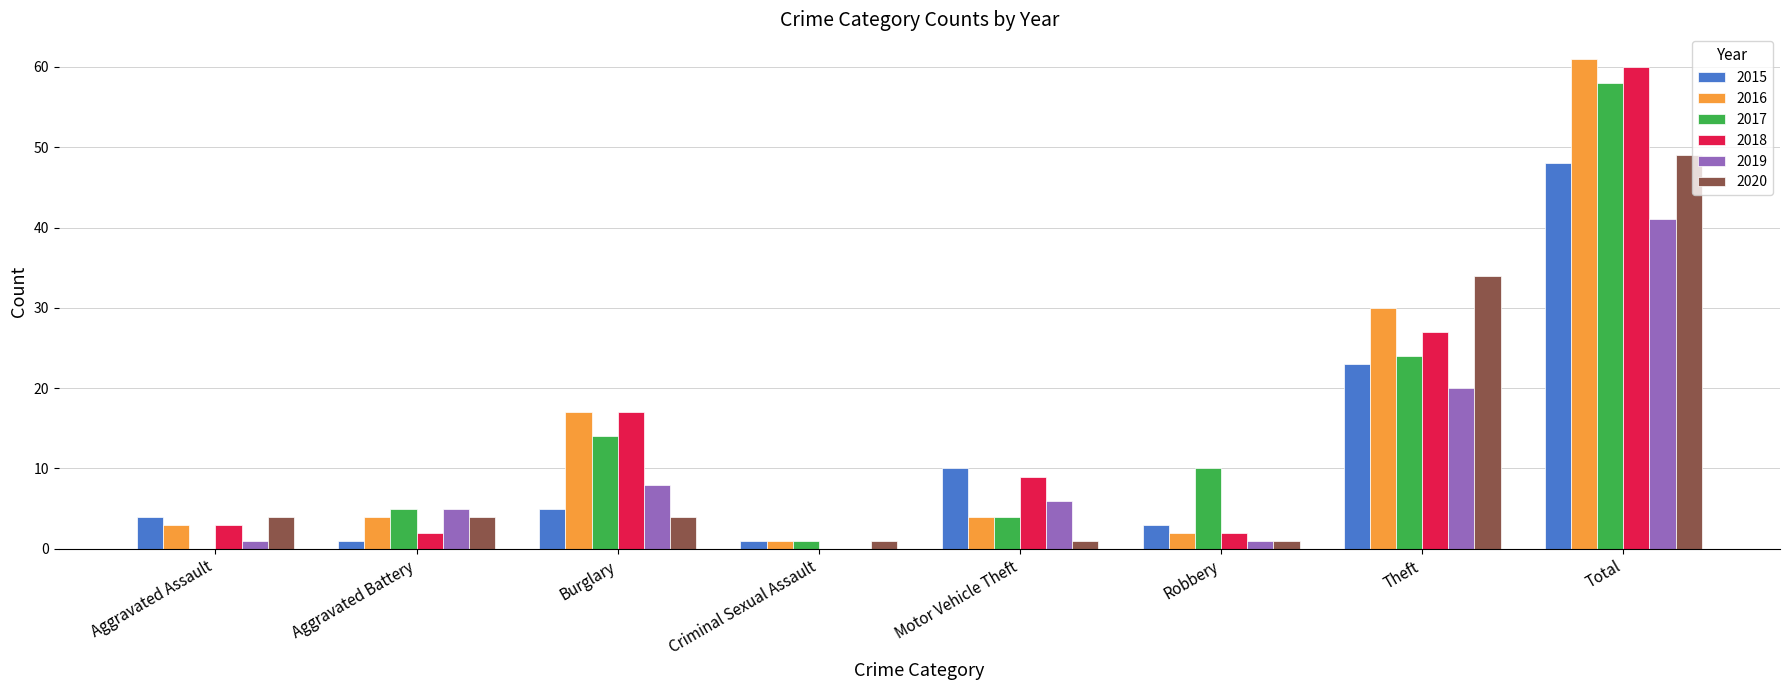

Reading left to right, transcribe all the data shown in this chart.

2015: 4	1	5	1	10	3	23	48
2016: 3	4	17	1	4	2	30	61
2017: 0	5	14	1	4	10	24	58
2018: 3	2	17	0	9	2	27	60
2019: 1	5	8	0	6	1	20	41
2020: 4	4	4	1	1	1	34	49